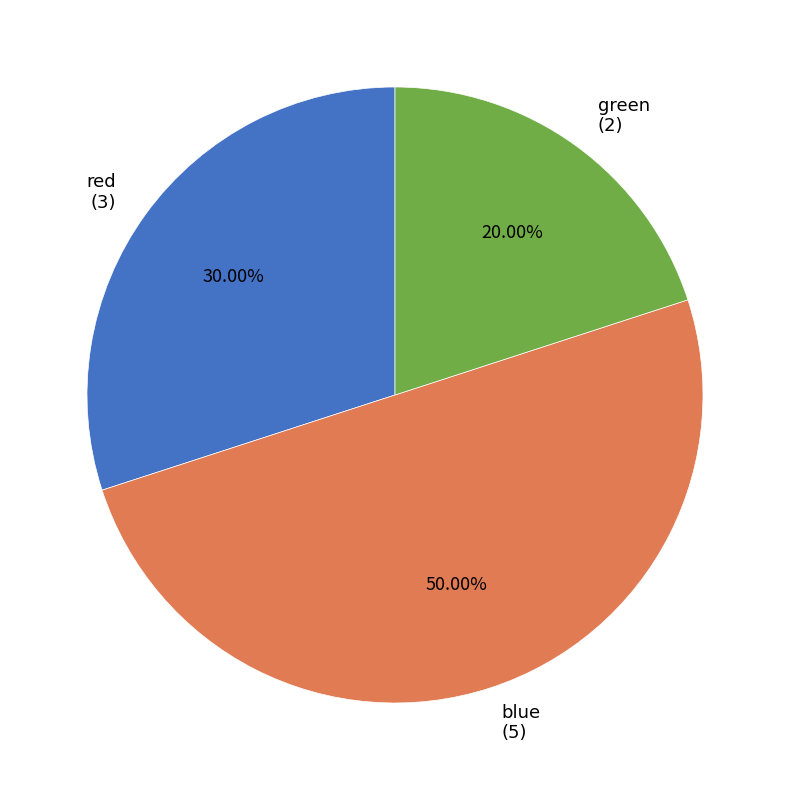

Rank the categories by value from lowest to highest.

green, red, blue